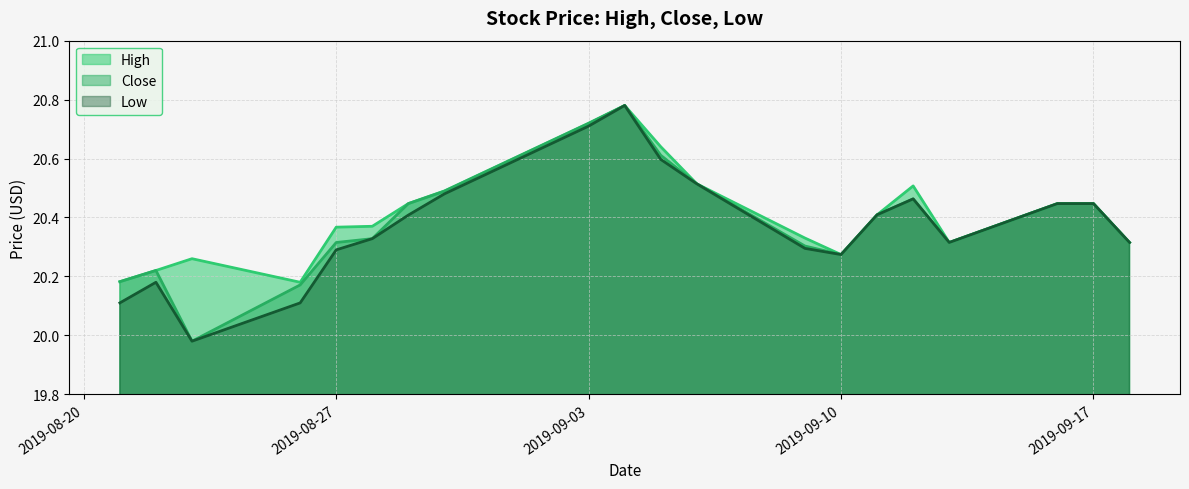

What value does the Low series have at 2019-09-10?

20.3